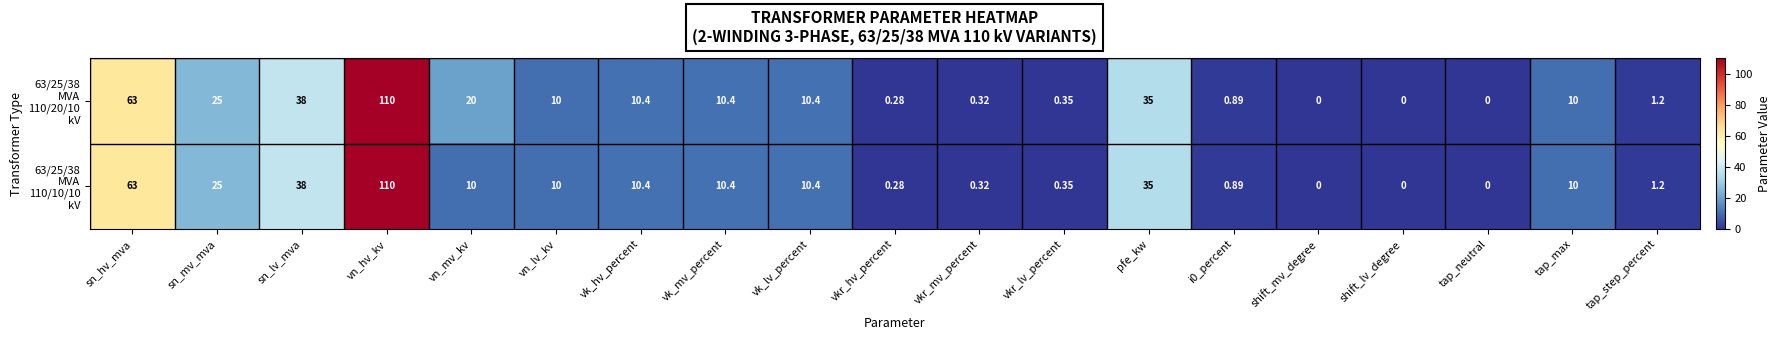

At which category does the chart reach its peak across all series?

vn_hv_kv